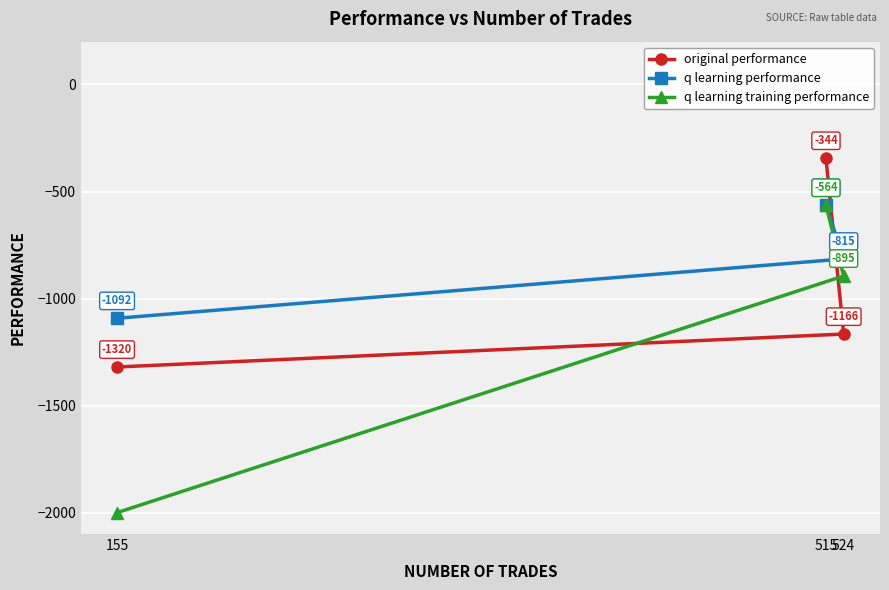

What is the sum of the original performance values at 524 and 155?

-2485.5